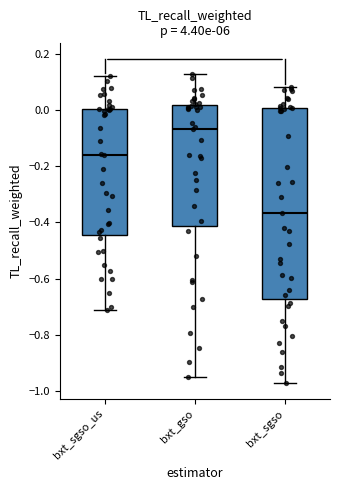

Where does the lower whisker of the box for bxt_sgso_us end on the y-axis? The values are not printed on the chart, so give them approximately, as read against the axis.

-0.72